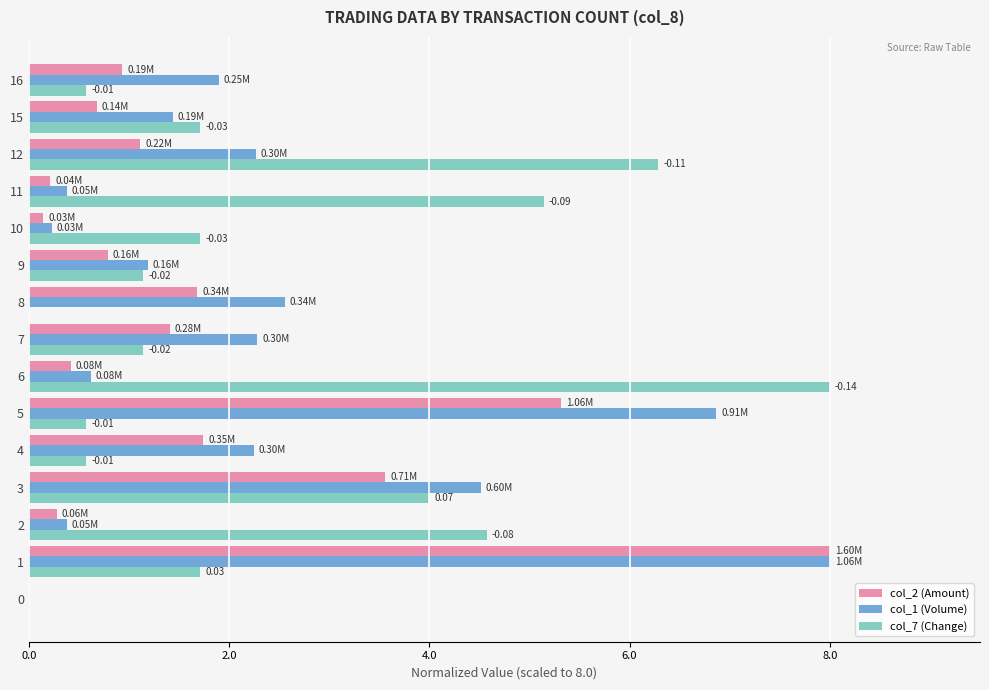

Between 0 and 4, which series saw the biggest shift?

col_1 (Volume)